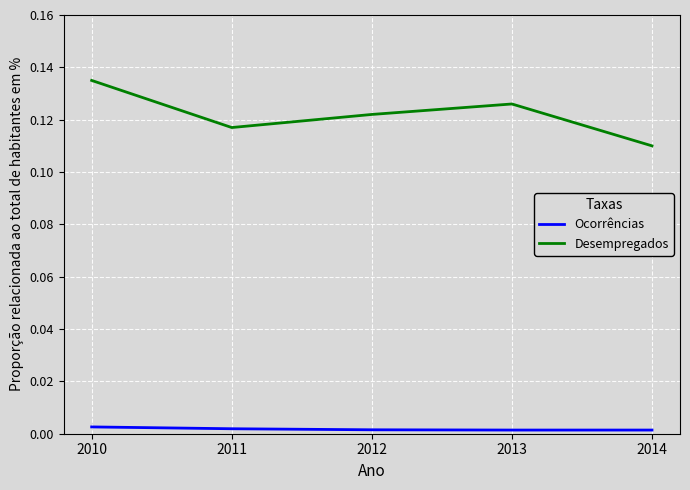

True or false: Desempregados has a value of 0.0 at 2014.

False